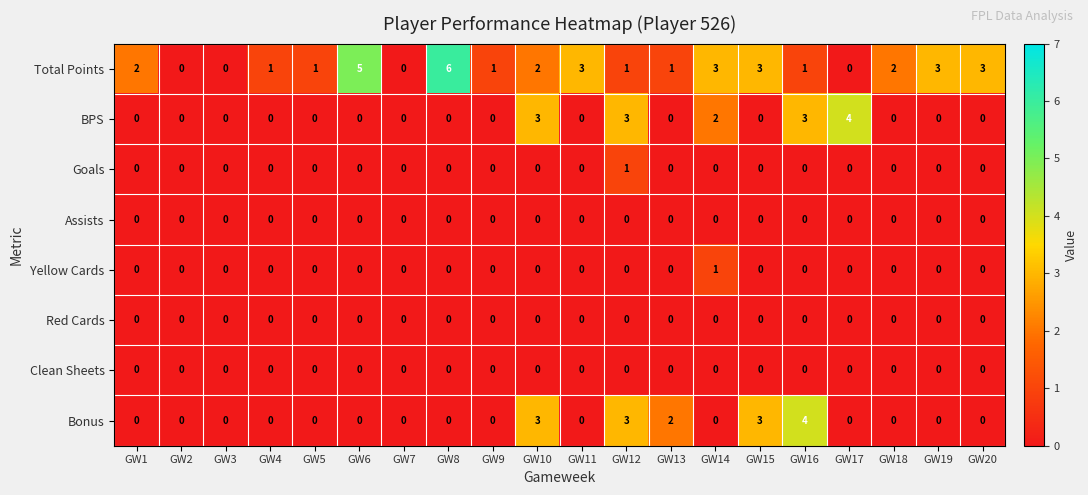

Which series has the widest spread of values?

Total Points